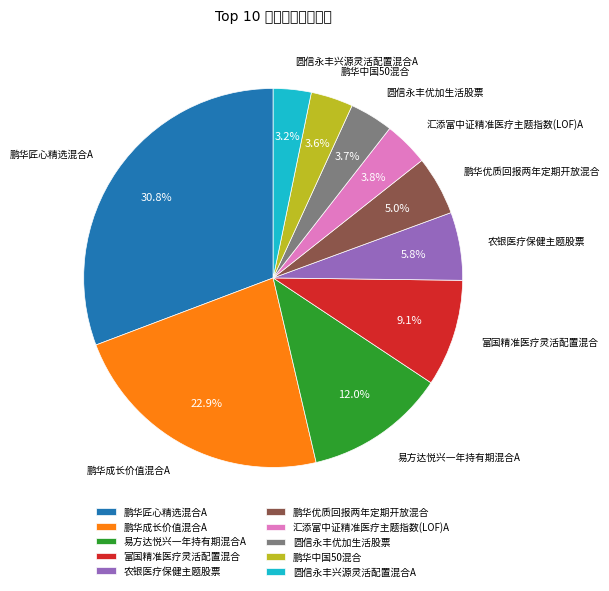

What is the smallest slice in the pie chart?

圆信永丰兴源灵活配置混合A